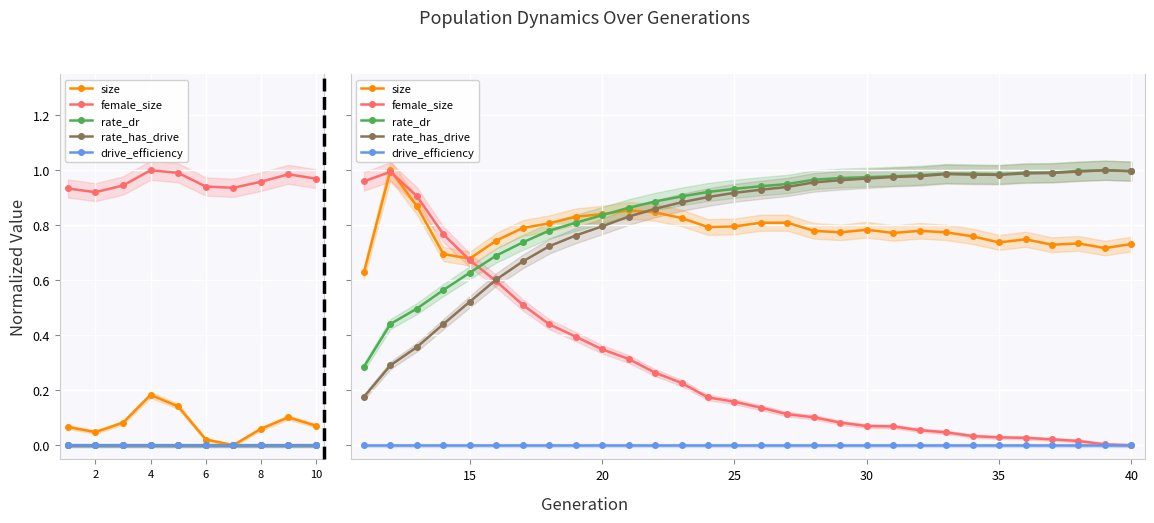

What is the sum of all rate_has_drive values?

24.4